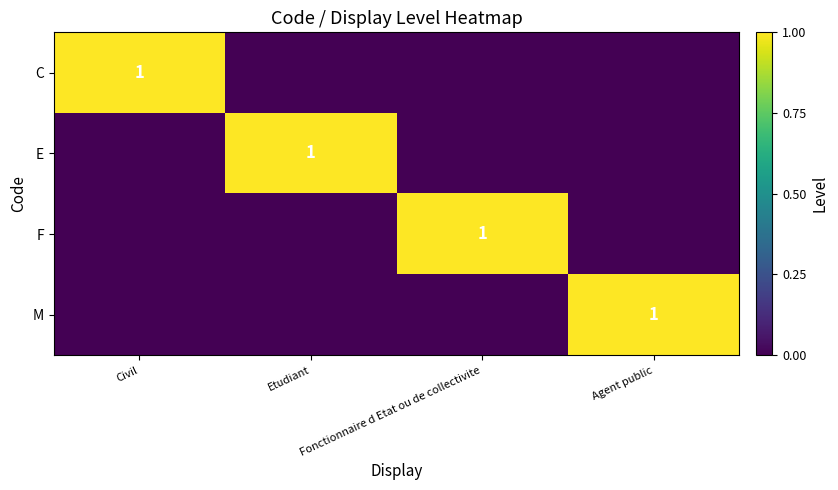

The C series shows 1 at Civil. True or false?

True